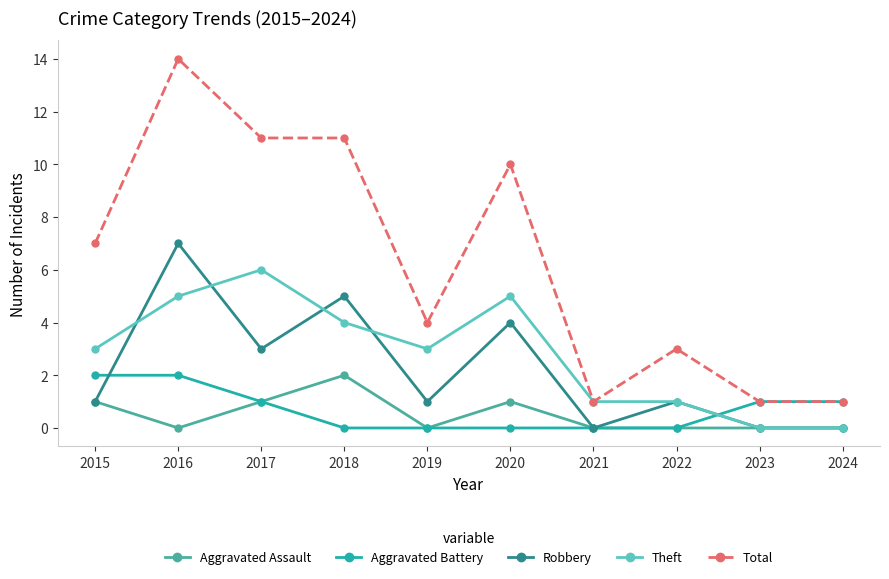

How many lines are shown in the chart?

5